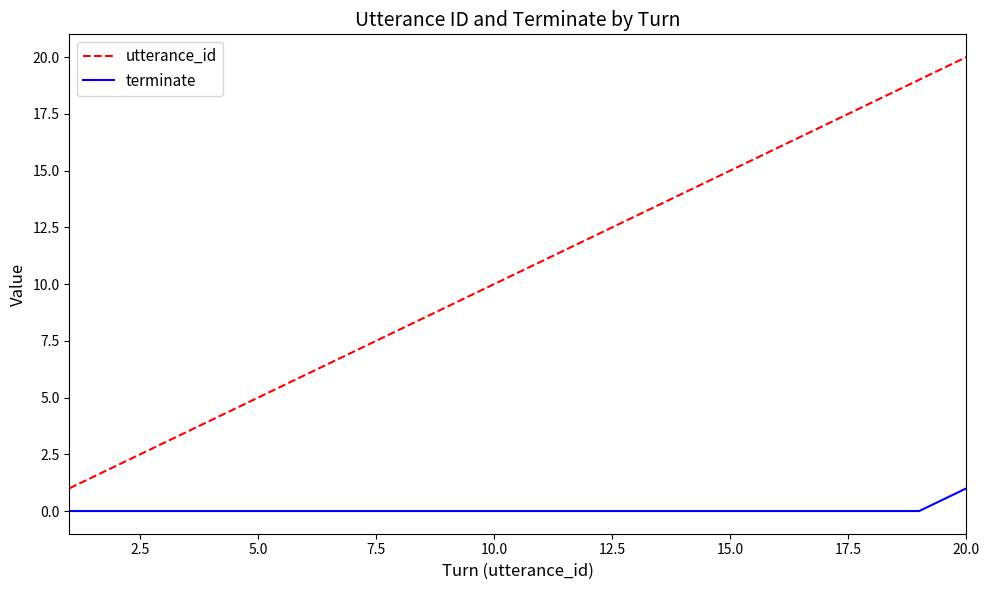

Rank the series by their maximum value, from lowest to highest.

terminate, utterance_id